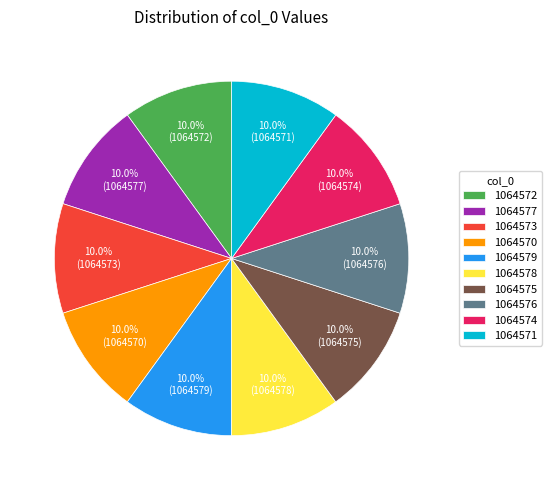

Combined, what portion of the pie is 1064577 and 1064573?

20.0%